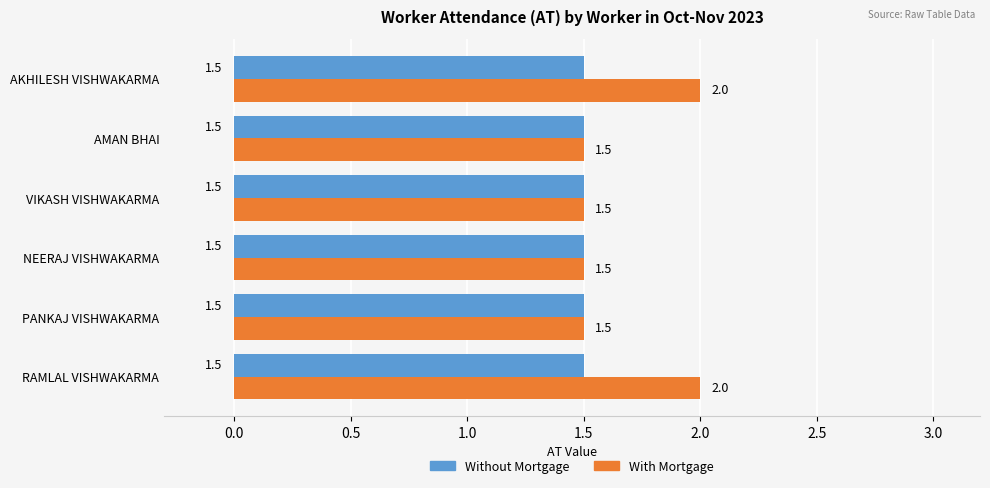

Count the With Mortgage values in the range 1 to 2.

6